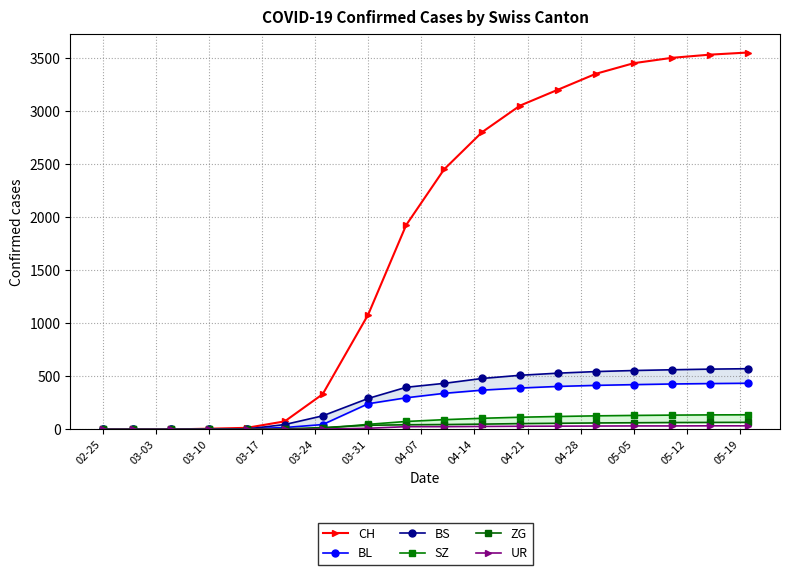

True or false: SZ and BL cross at least once.

False